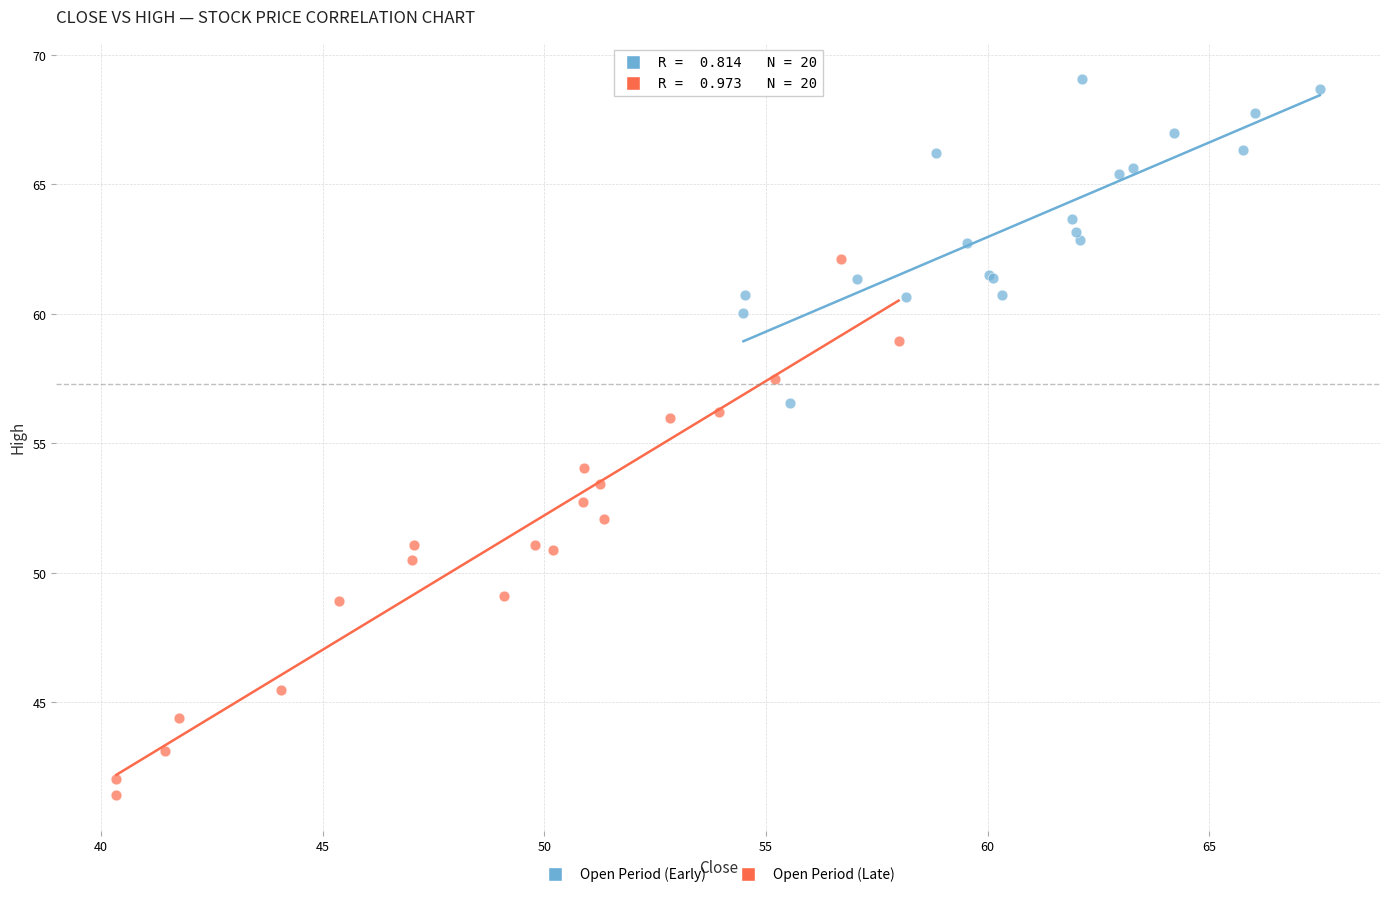

Which series contains the lowest Y value?

Open Period (Late)